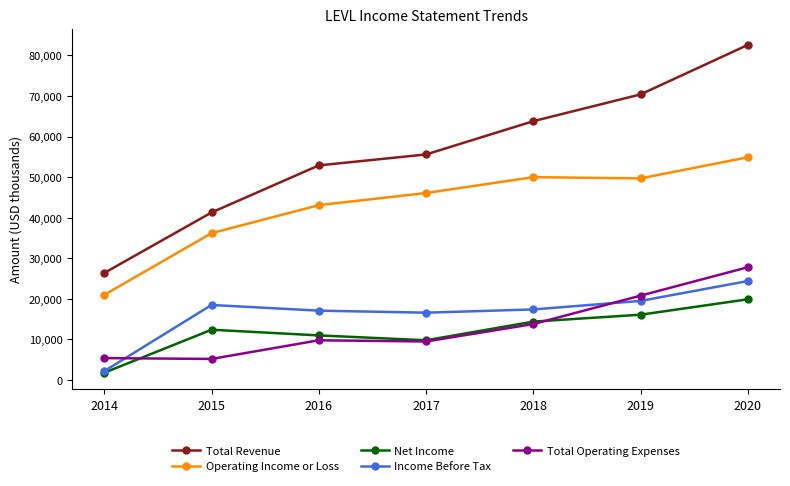

What is the greatest value displayed?

82600